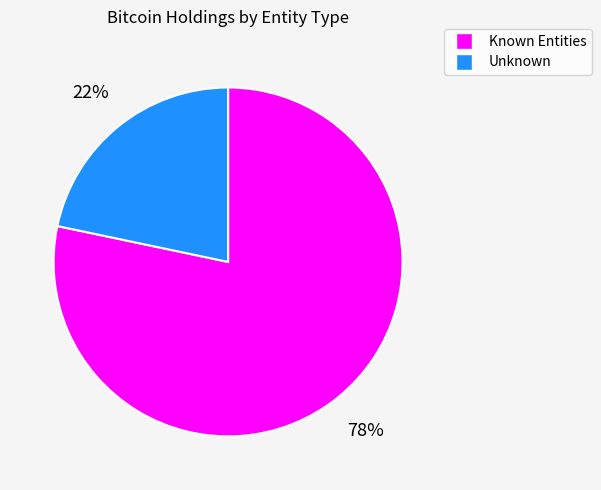

Is there any slice that represents more than half of the pie?

Yes